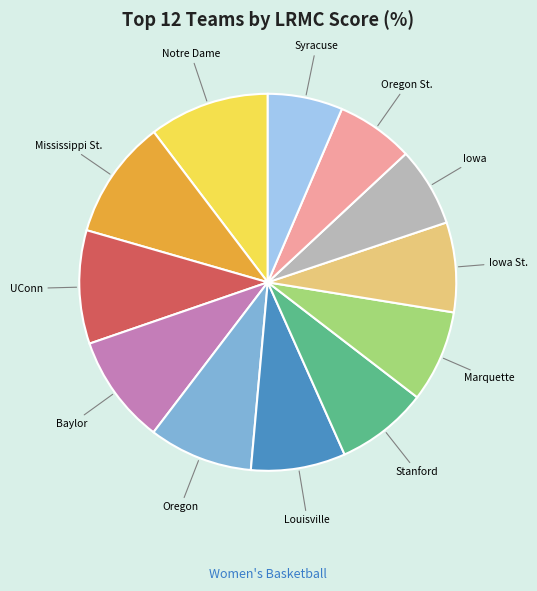

The Mississippi St. slice represents 10% of the pie. True or false?

True